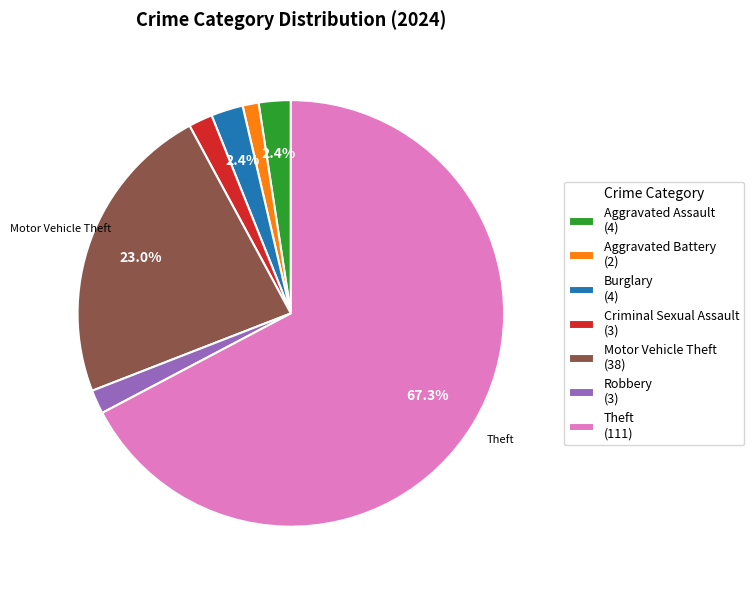

What is the ratio of the value at Aggravated Assault to the value at Motor Vehicle Theft?

0.1